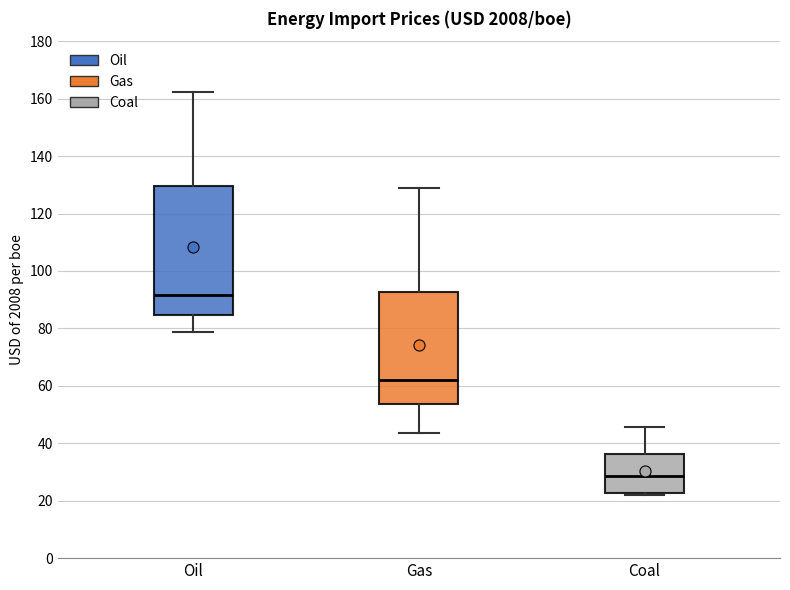

Comparing the boxes themselves (not the whiskers), which one is the tallest?

Oil